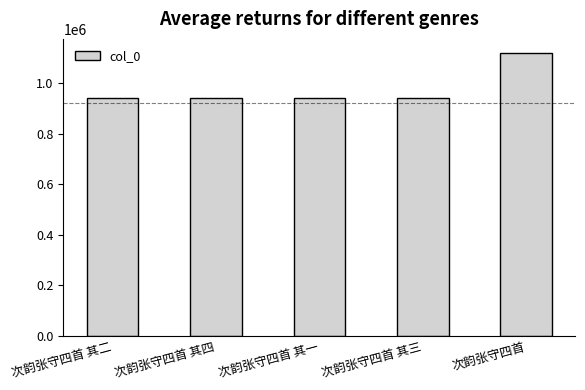

Does the chart contain any negative values?

No